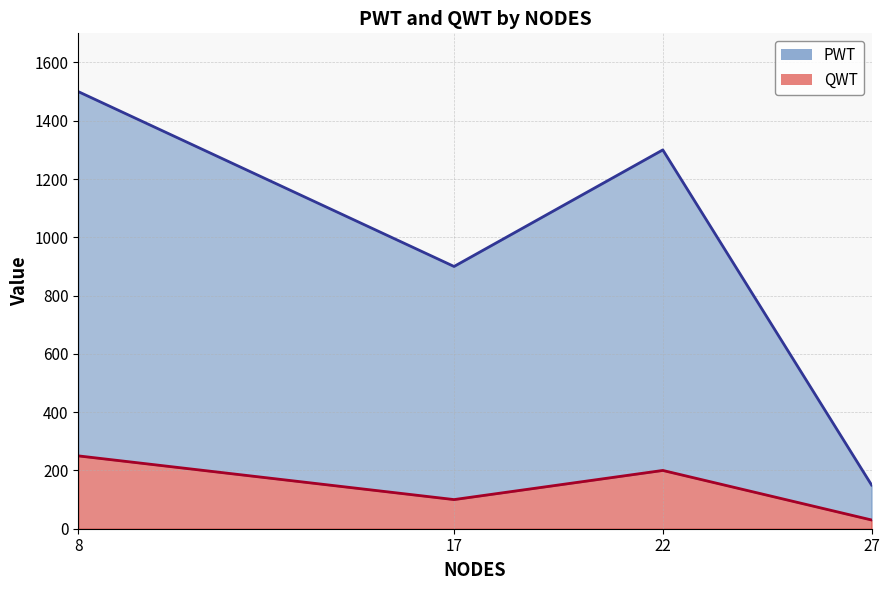

At which category is the sum across all series the highest?

8